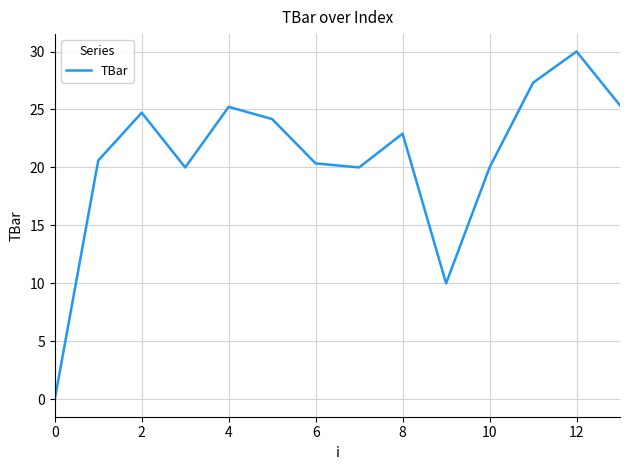

What is the greatest value displayed?

30.0